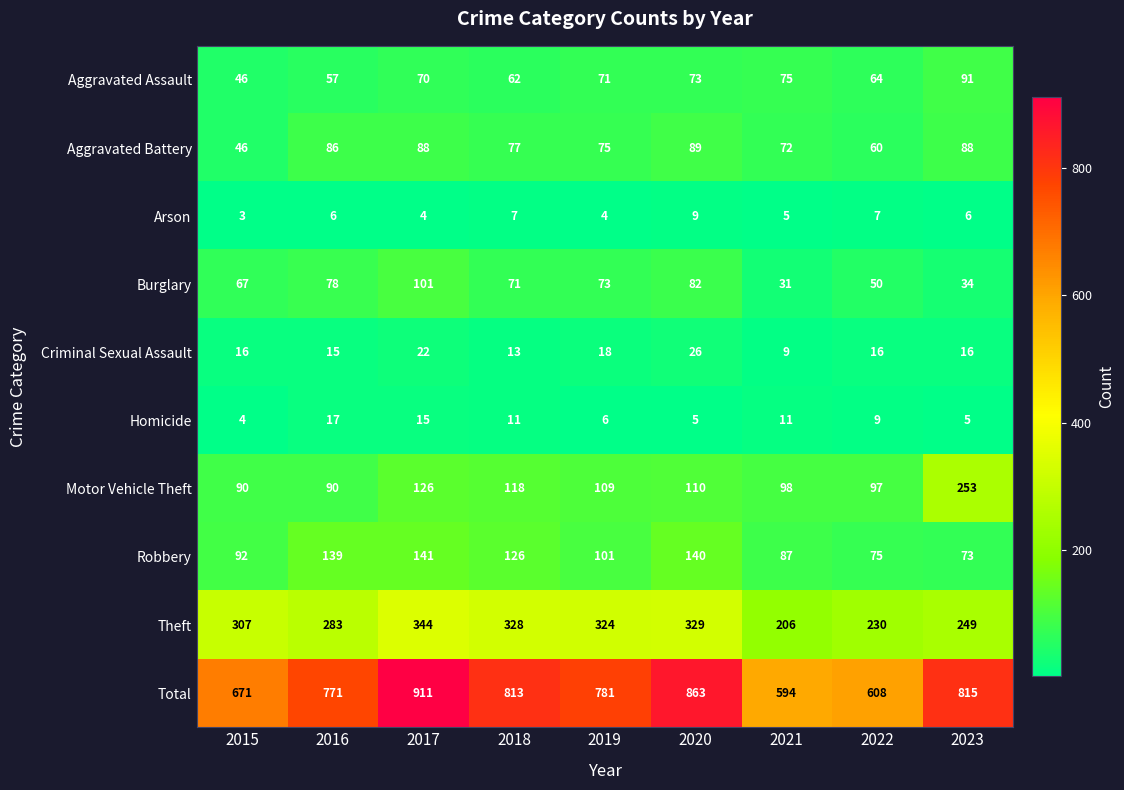

Rank the series by their maximum value, from lowest to highest.

Arson, Homicide, Criminal Sexual Assault, Aggravated Battery, Aggravated Assault, Burglary, Robbery, Motor Vehicle Theft, Theft, Total